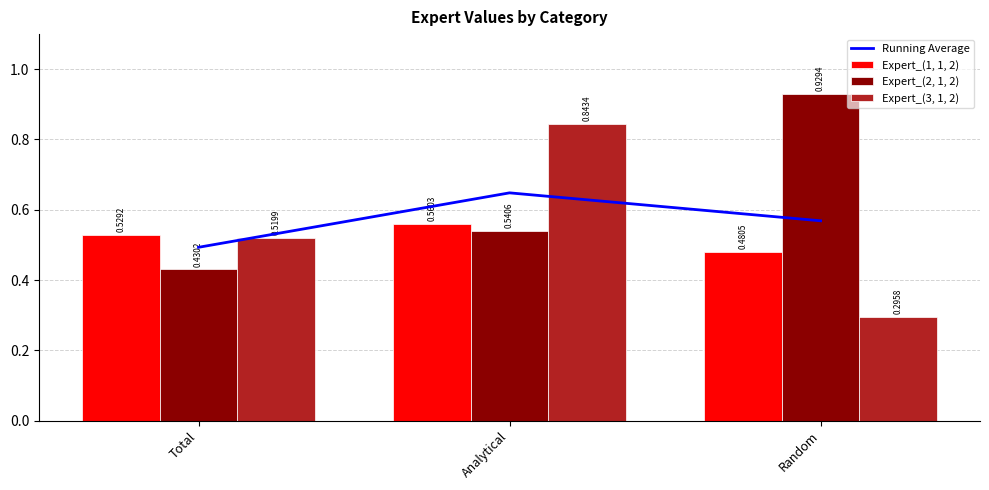

What are all the series names shown in the legend?

Running Average, Expert_(1, 1, 2), Expert_(2, 1, 2), Expert_(3, 1, 2)